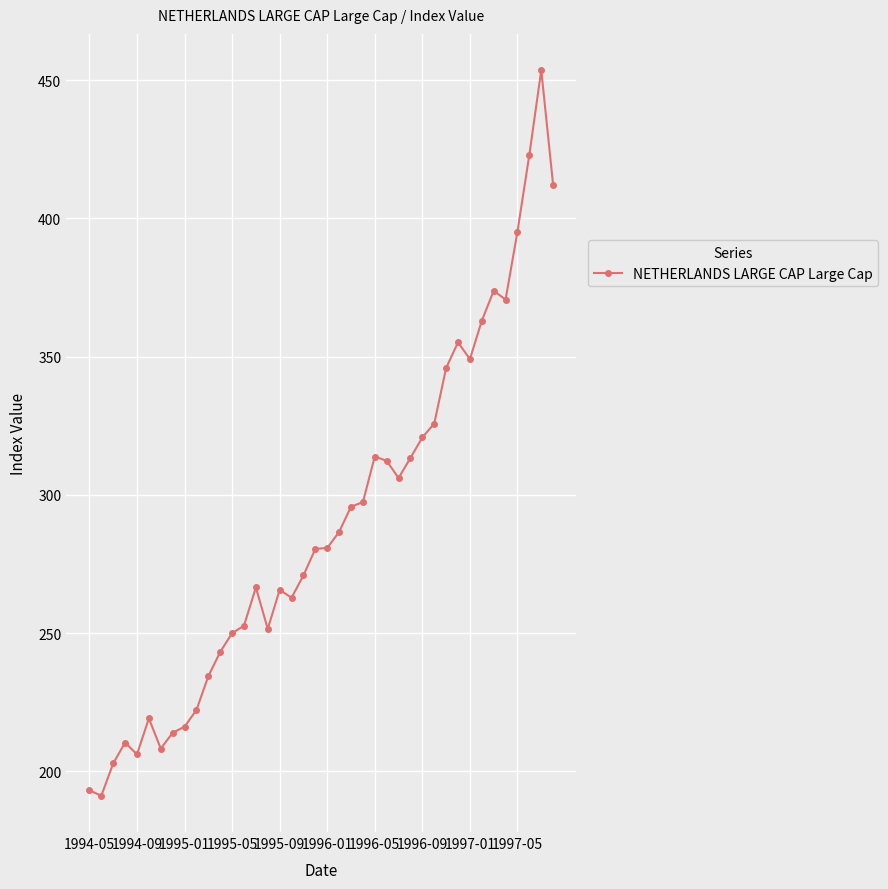

What is the value of the 3rd point from the left?

202.8